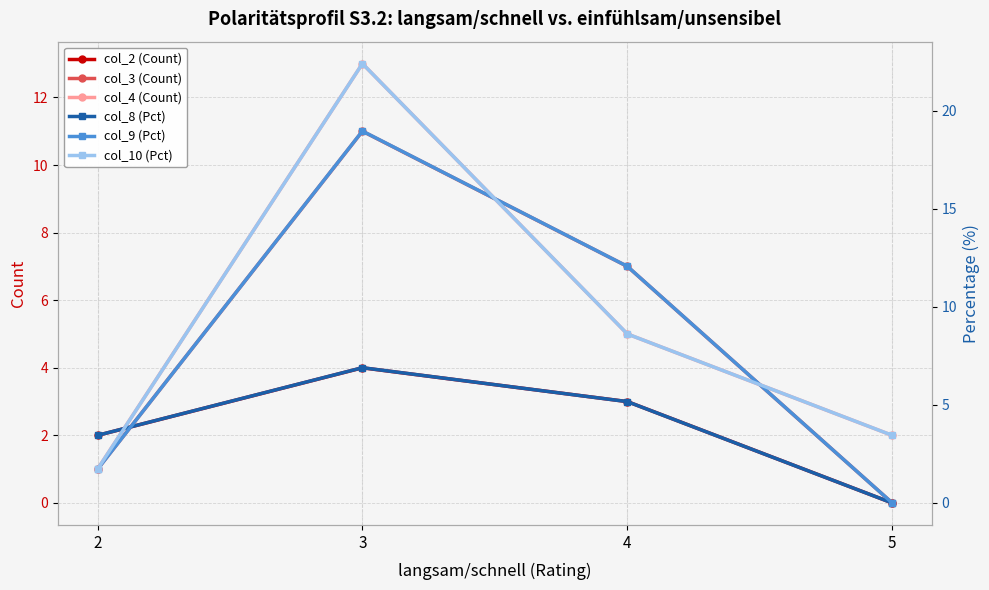

Read the col_4 (Count) value at 5.

2